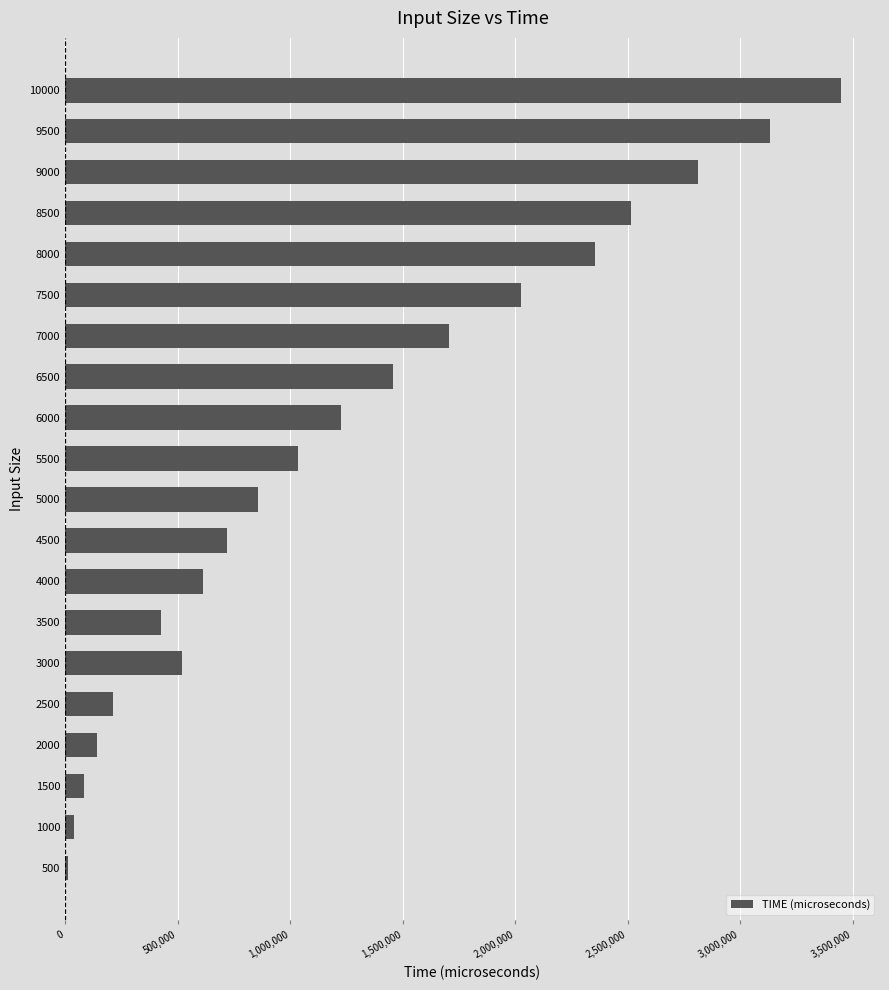

Reading top to bottom, extract all data points from this chart.

3448625	3134500	2813009	2515902	2356460	2027385	1707713	1456502	1227196	1033344	859330	718679	612624	424671	521070	213136	139951	82956	40020	11775